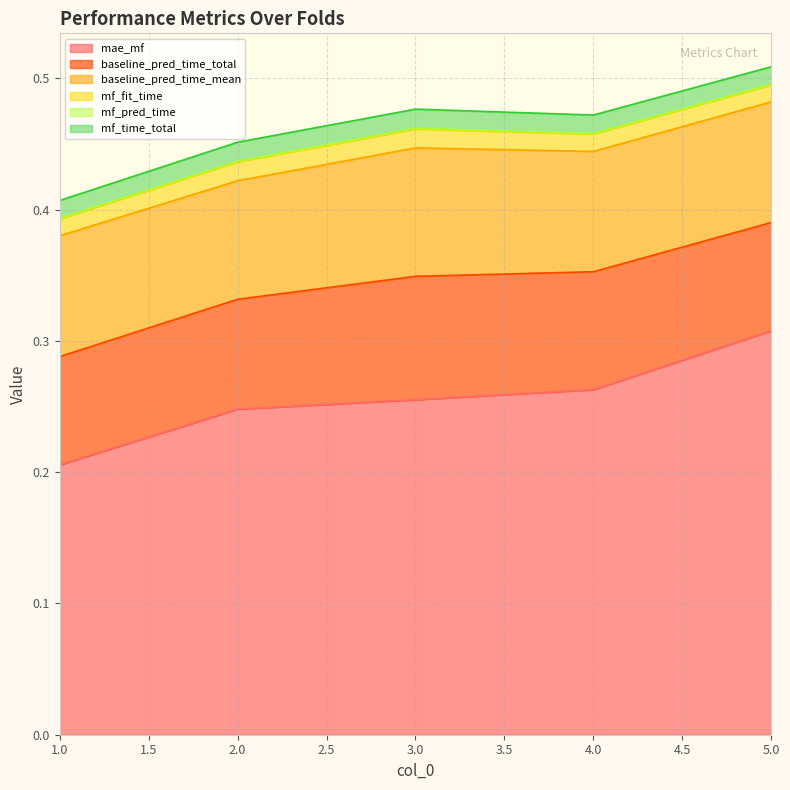

What is the spread (max minus min) of values at 4?

0.3